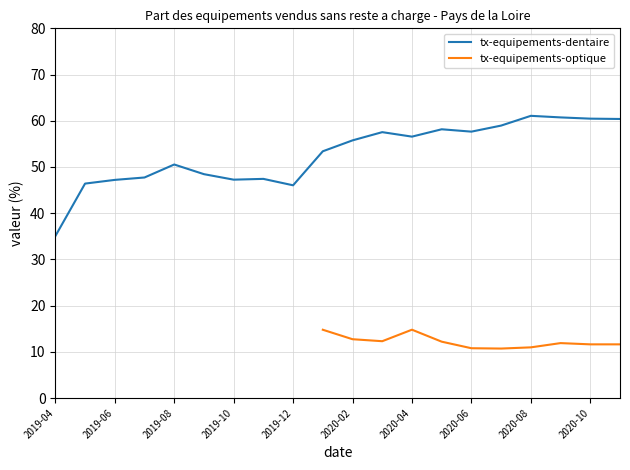

The value at 2019-10 is 47.3. True or false?

True